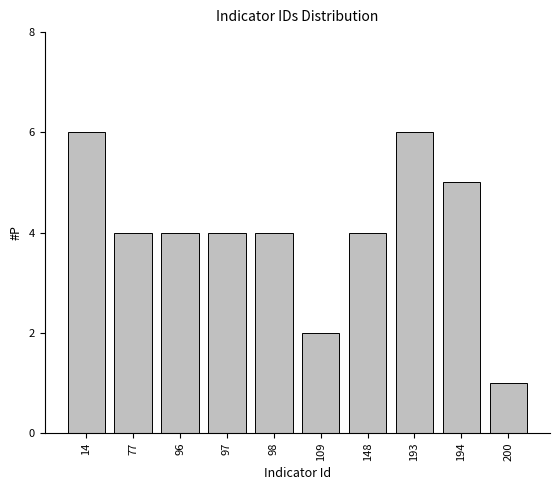

Reading left to right, extract all data points from this chart.

6	4	4	4	4	2	4	6	5	1